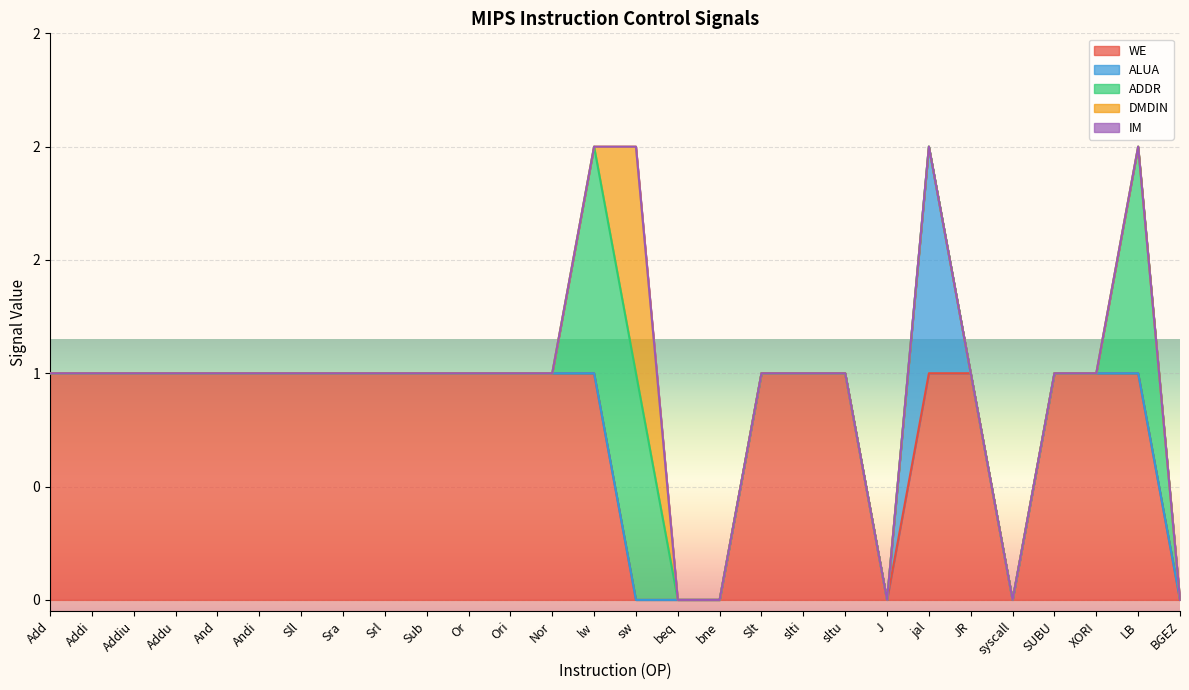

Where is WE nearest to the value 0?

sw